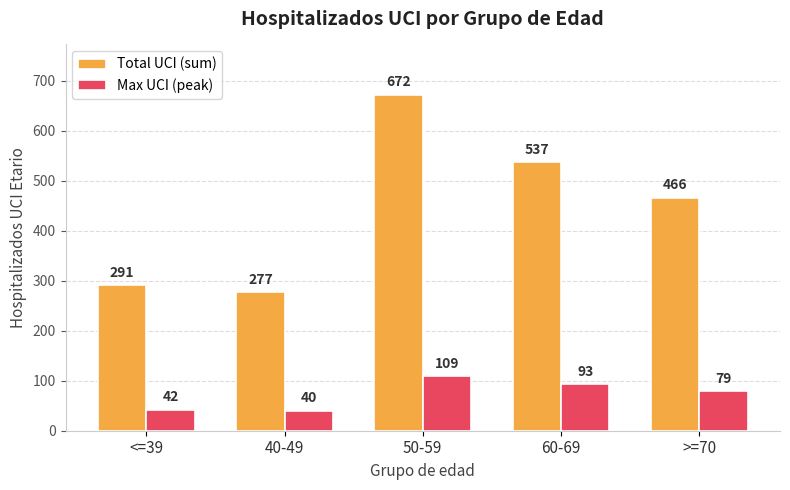

What is the difference between the maximum and second lowest values in the Max UCI (peak) series?

67